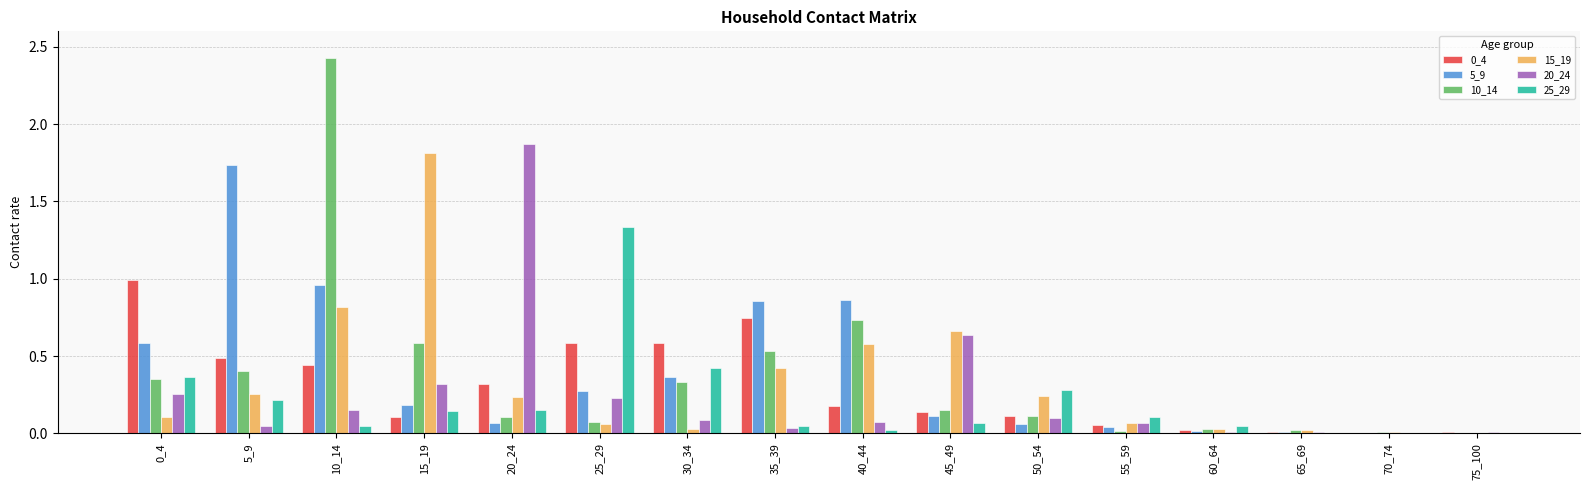

Is it true that 25_29 equals 0.2 at 55_59?

False